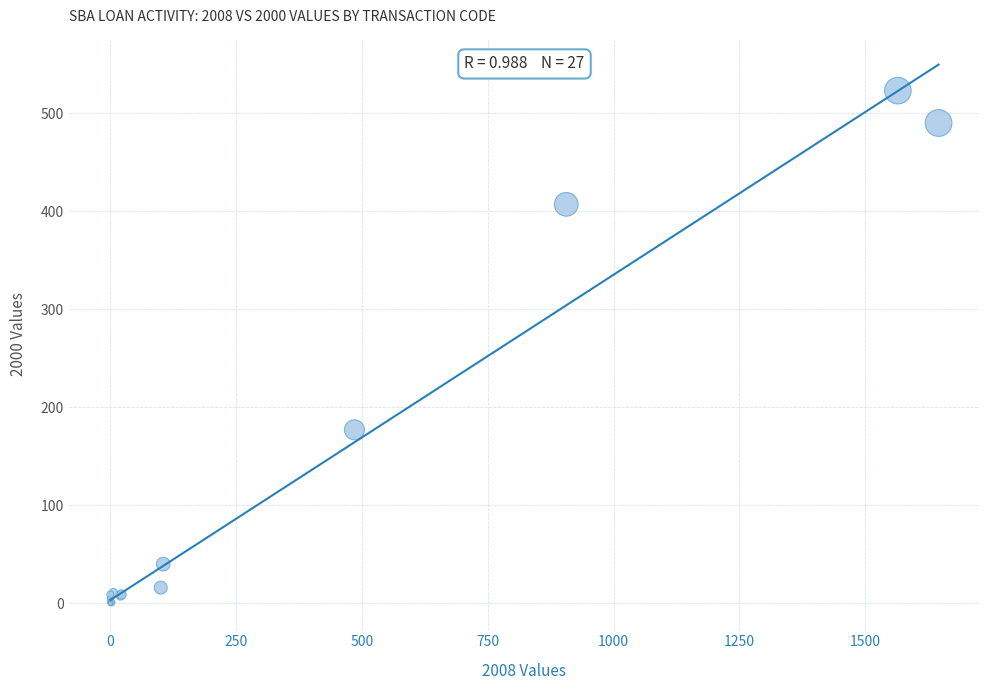

What Y value in the scatter plot is closest to 261?

177